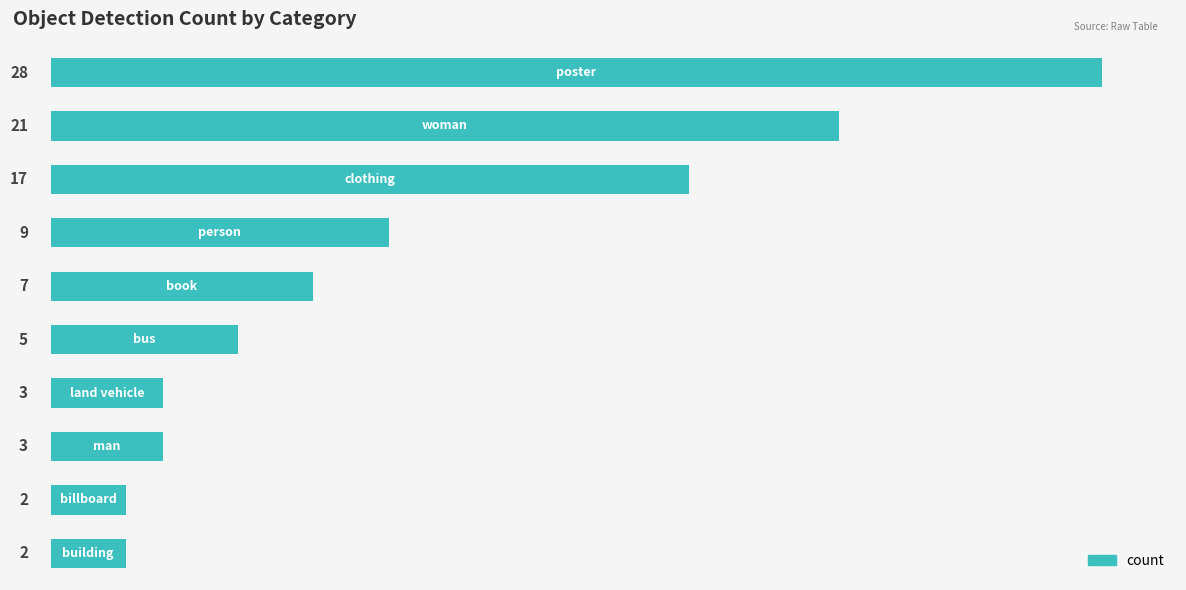

What is the maximum value shown in the chart?

28